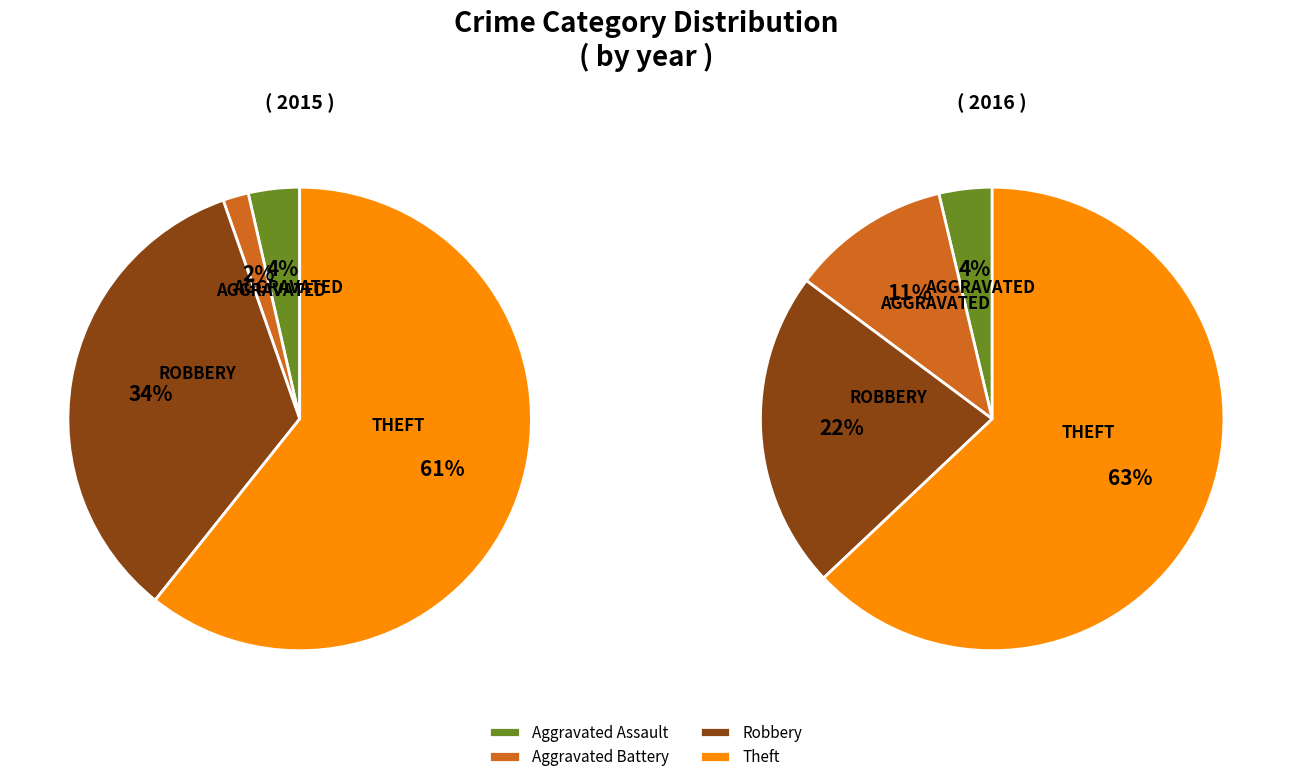

To the nearest percent, what is the difference between the largest and smallest slice percentages?

59%